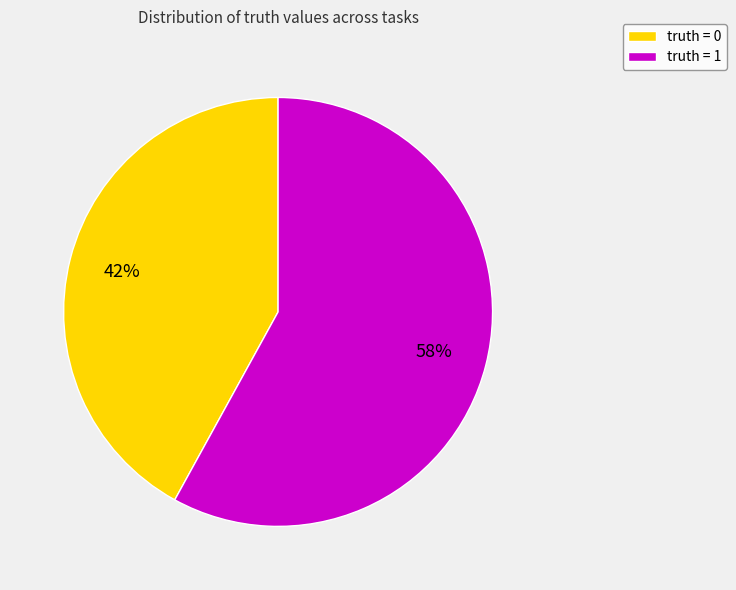

What is the ratio of the value at truth = 0 to the value at truth = 1?

0.7